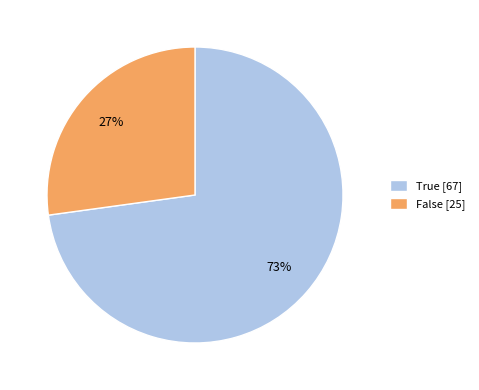

Which has a higher value, True [67] or False [25]?

True [67]